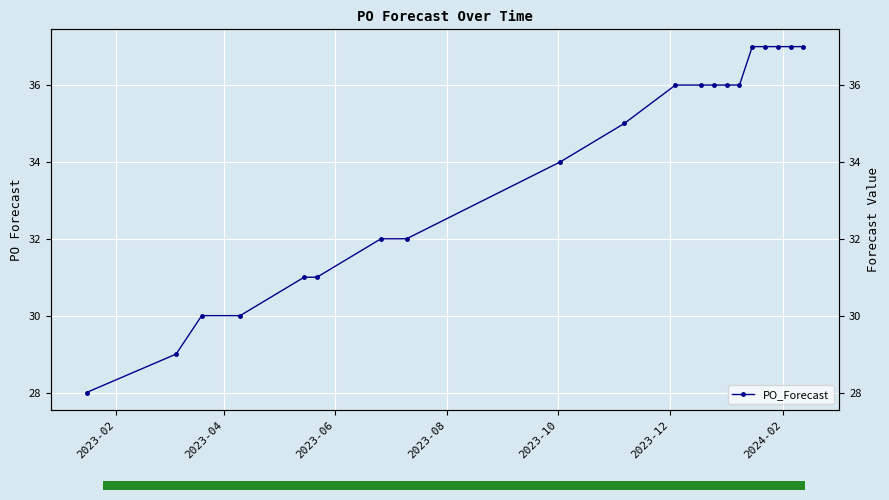

True or false: there are more than 1 points higher than both neighbors.

False